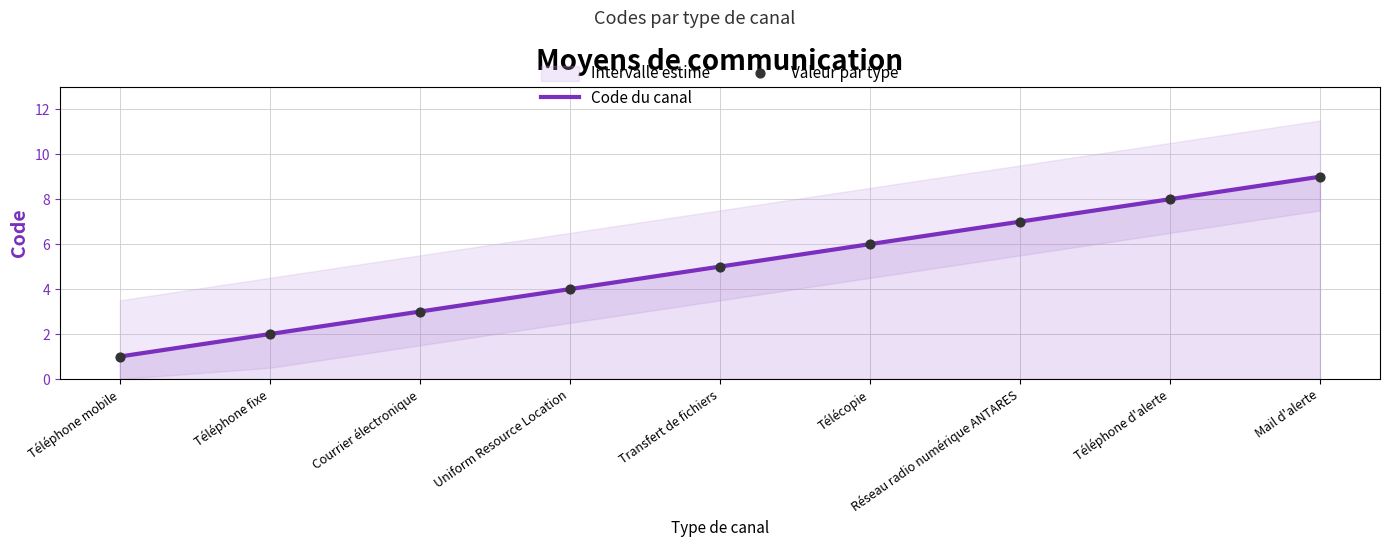

At how many categories does at least one series exceed 4?

5